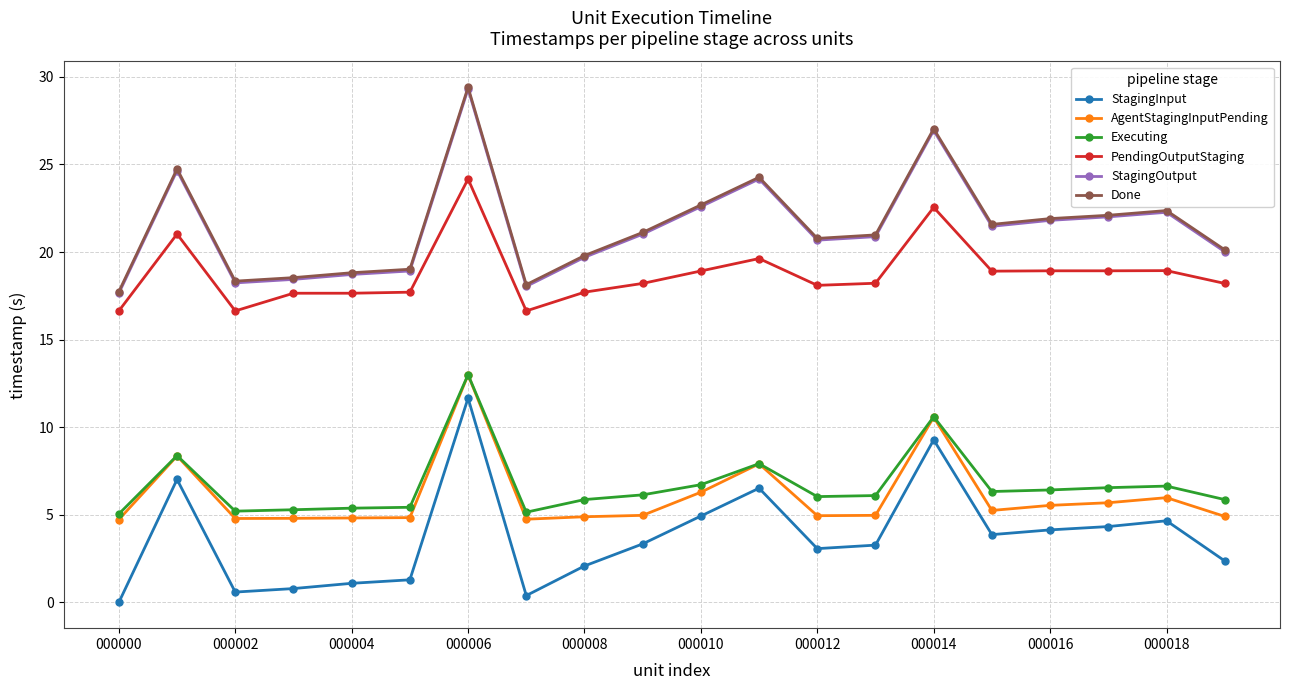

True or false: StagingOutput and StagingInput intersect in this chart.

False